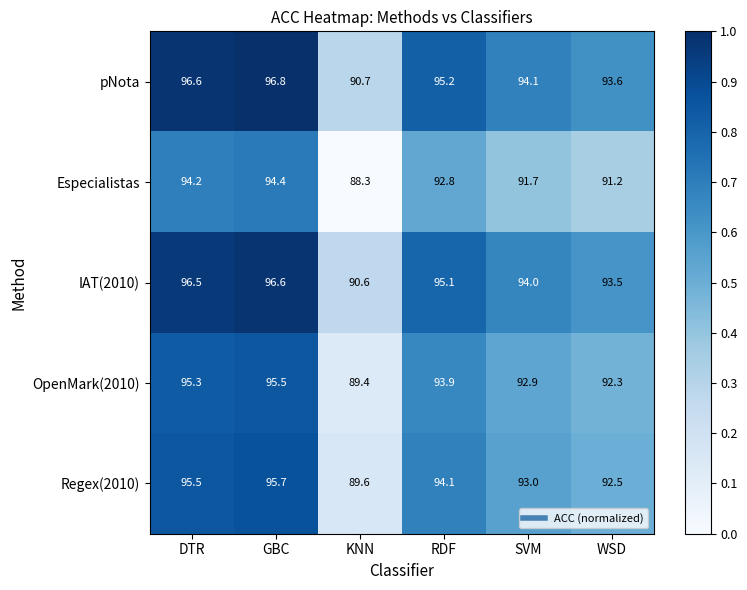

Reading left to right, extract all data points from this chart.

pNota: DTR=96.6	GBC=96.8	KNN=90.7	RDF=95.2	SVM=94.1	WSD=93.6
Especialistas: DTR=94.2	GBC=94.4	KNN=88.3	RDF=92.8	SVM=91.7	WSD=91.2
IAT(2010): DTR=96.5	GBC=96.6	KNN=90.6	RDF=95.1	SVM=94.0	WSD=93.5
OpenMark(2010): DTR=95.3	GBC=95.5	KNN=89.4	RDF=93.9	SVM=92.9	WSD=92.3
Regex(2010): DTR=95.5	GBC=95.7	KNN=89.6	RDF=94.1	SVM=93.0	WSD=92.5